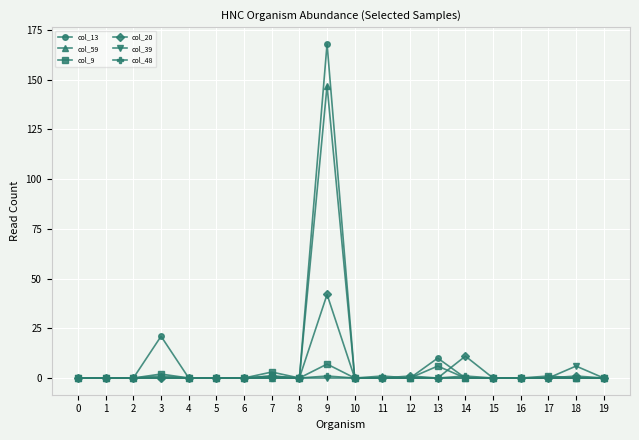

How many distinct data groups are displayed?

6